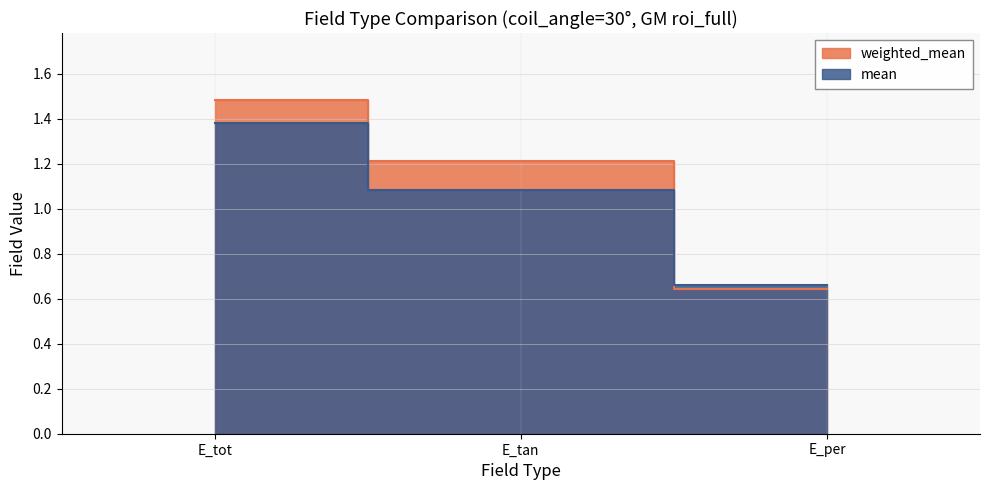

Reading left to right, extract all data points from this chart.

weighted_mean: 1.5	1.2	0.6
mean: 1.4	1.1	0.7